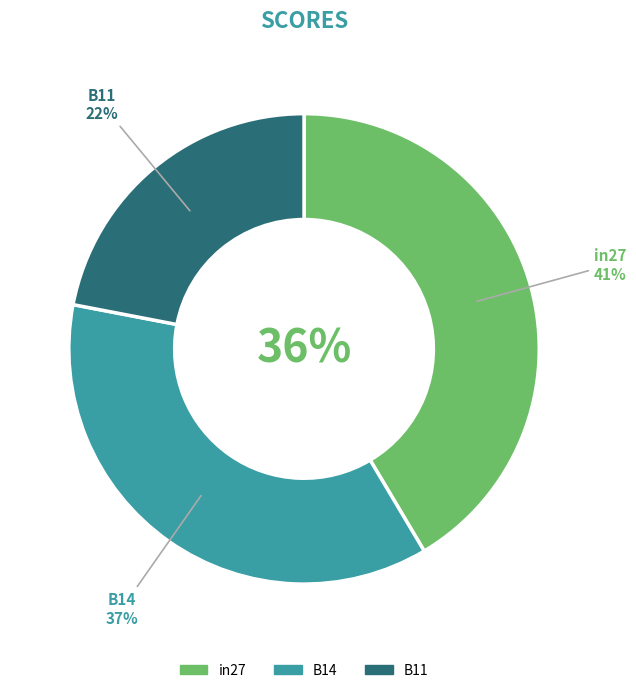

To the nearest percent, what is the difference between the in27 and B11 slice percentages?

19%